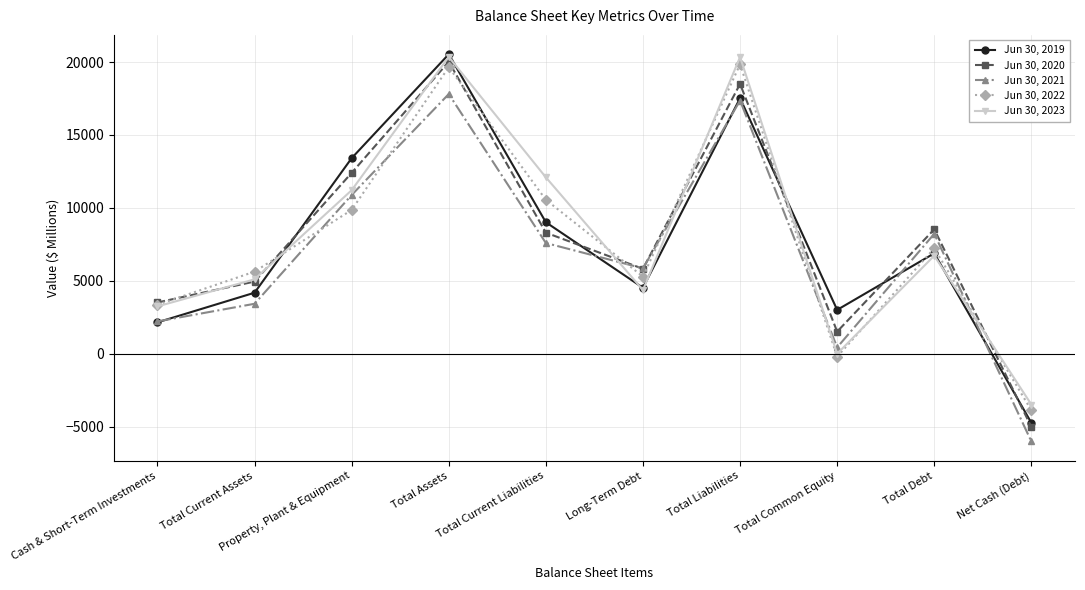

Rank the series by their maximum value, from lowest to highest.

Jun 30, 2021, Jun 30, 2022, Jun 30, 2020, Jun 30, 2023, Jun 30, 2019